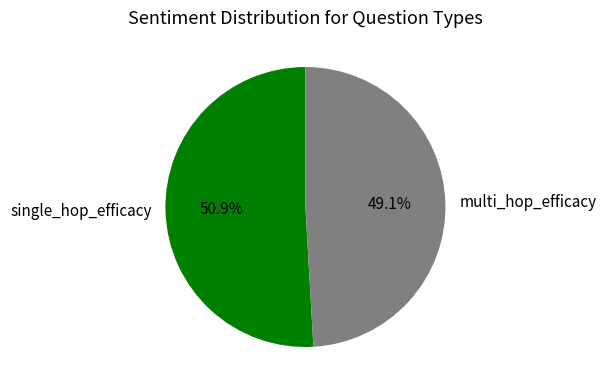

How many segments does this pie chart have?

2